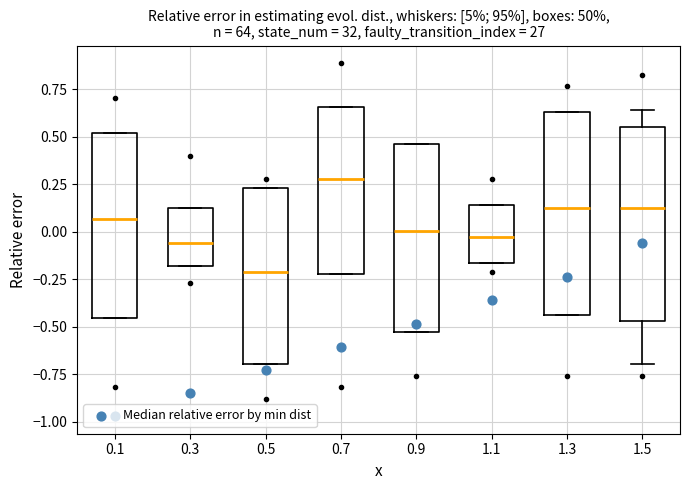

Which box has the highest median line?

0.7